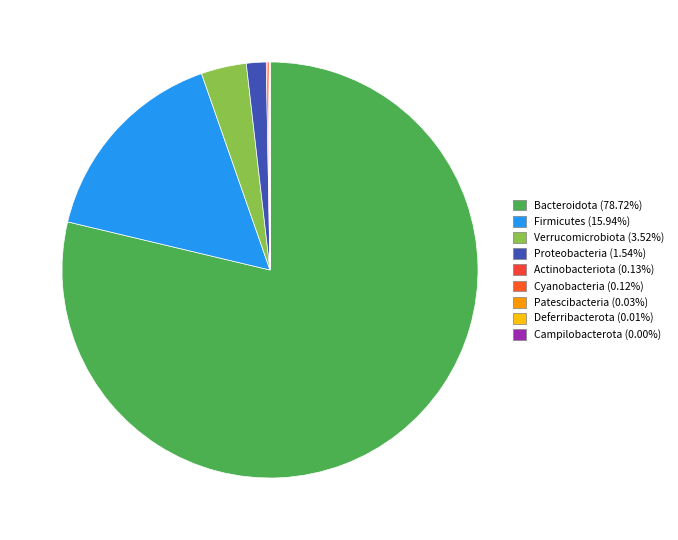

To the nearest percent, what is the difference between the largest and smallest slice percentages?

79%